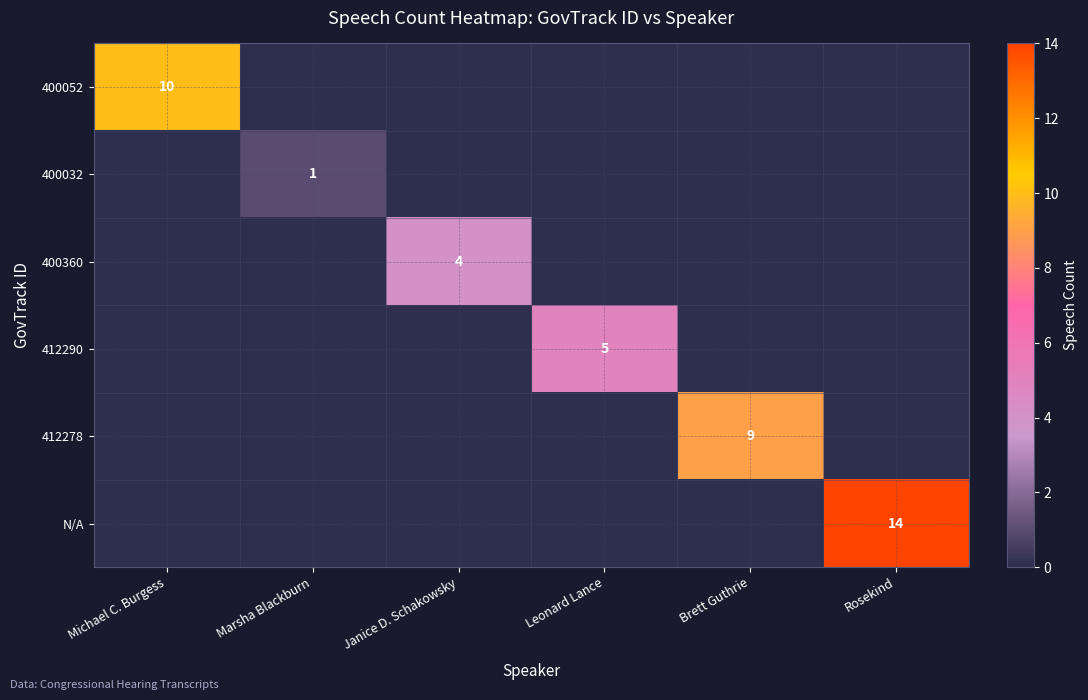

What is the total value across all series at Michael C. Burgess?

10